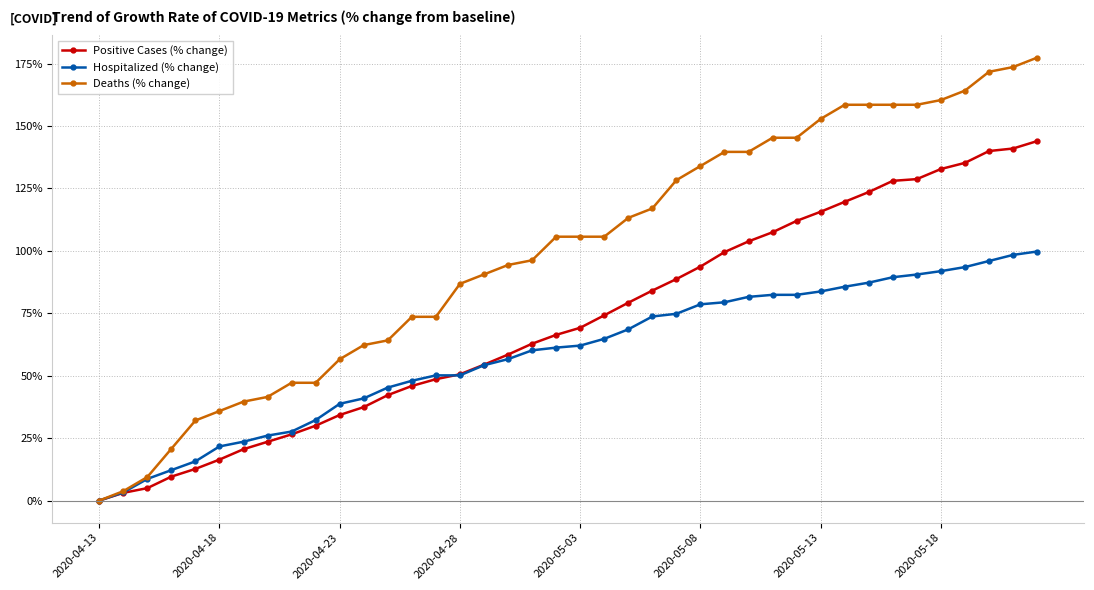

Which series has the widest spread of values?

Deaths (% change)